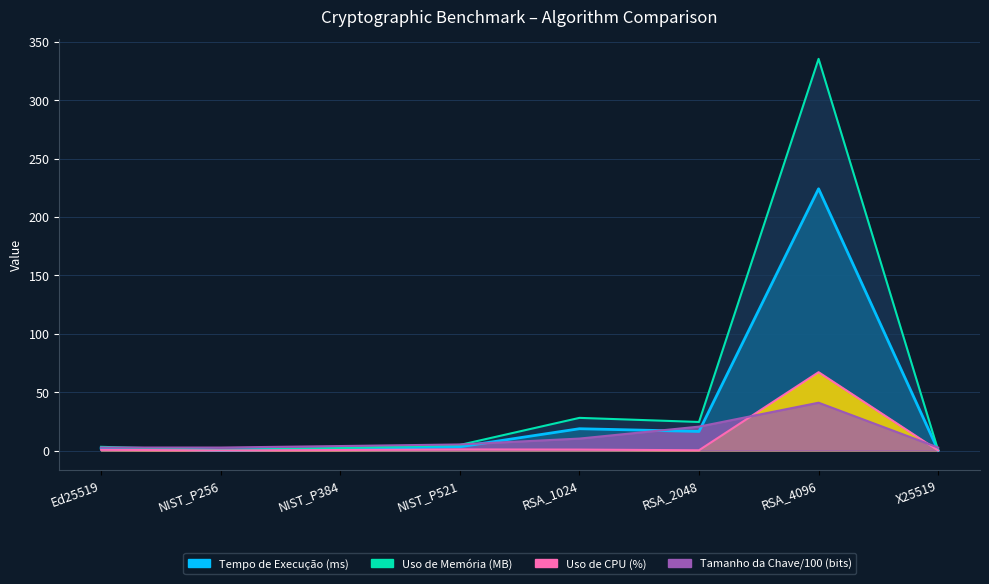

What is the difference between the maximum and second lowest values in the Uso de CPU (%) series?

67.0